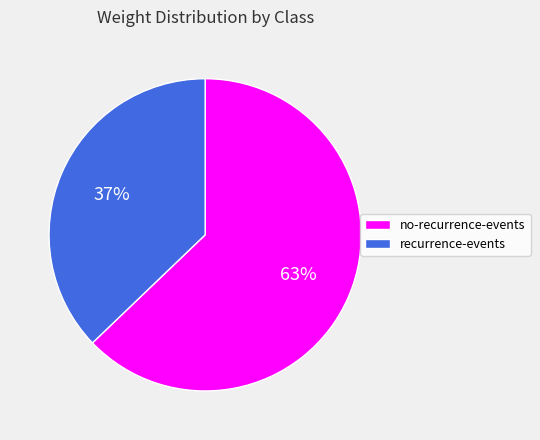

Rank the categories by value from highest to lowest.

no-recurrence-events, recurrence-events